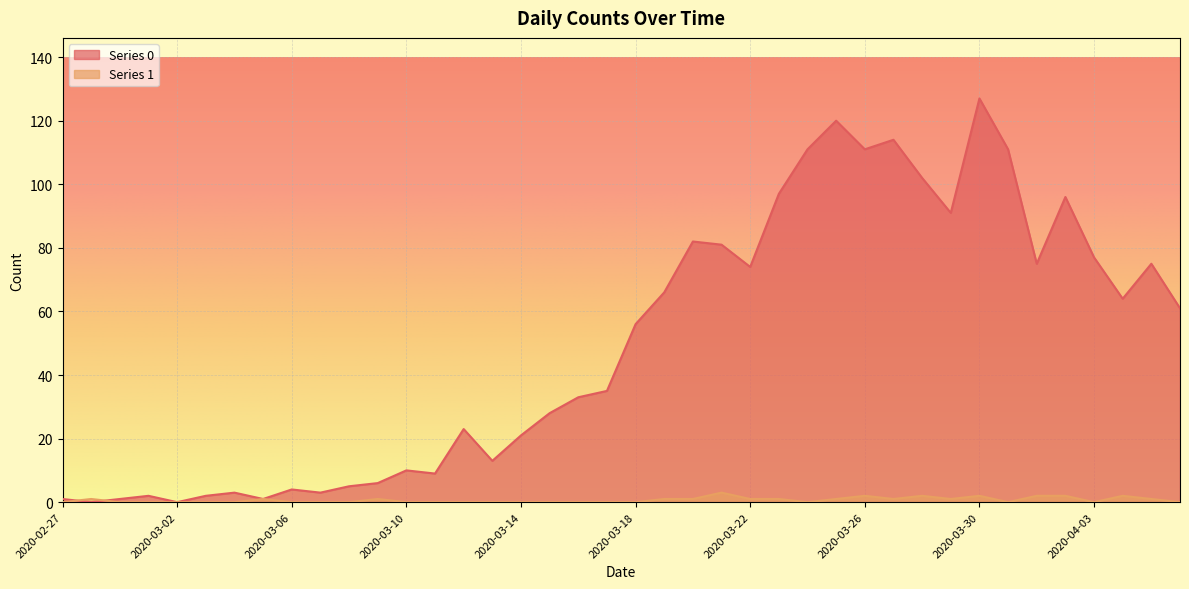

How many intersections are there between Series 0 and Series 1?

2